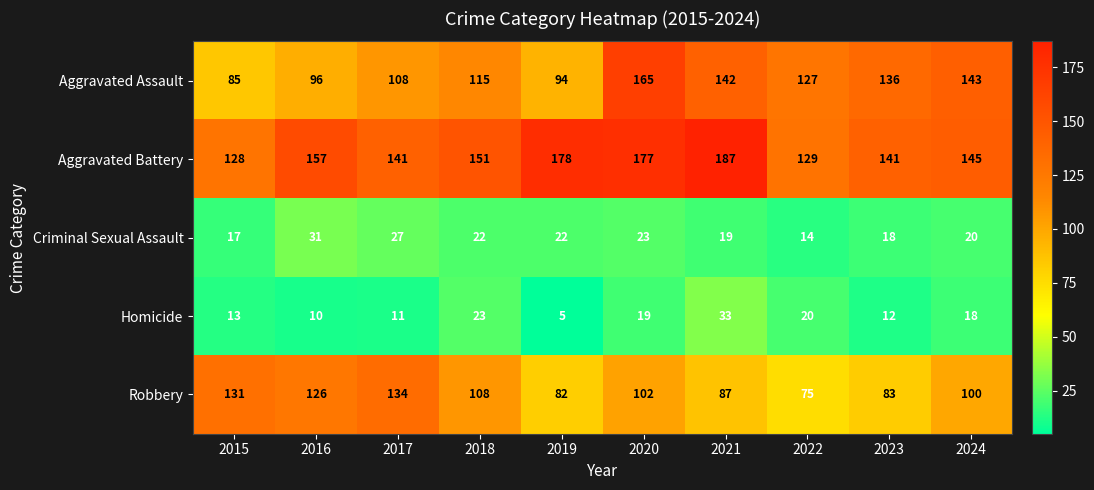

Which series changed the most between 2019 and 2021?

Aggravated Assault